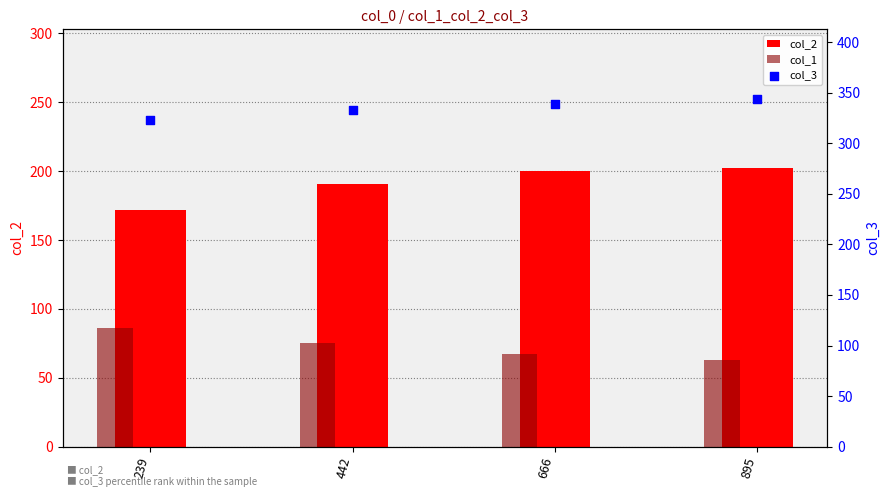

Is the value of col_2 at 666 greater than the value of col_3 at 239?

No